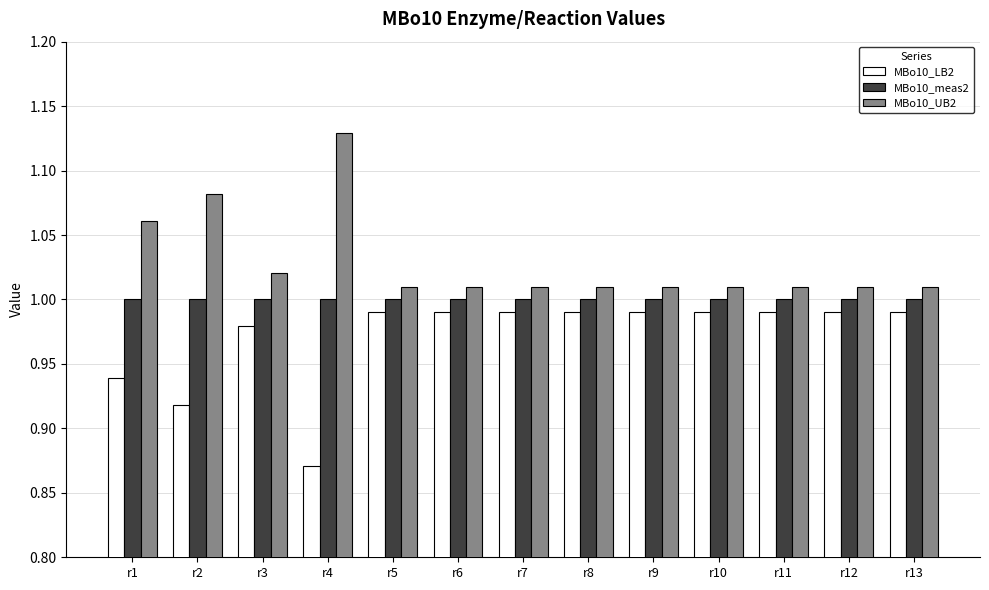

At how many categories does at least one series exceed 1?

13